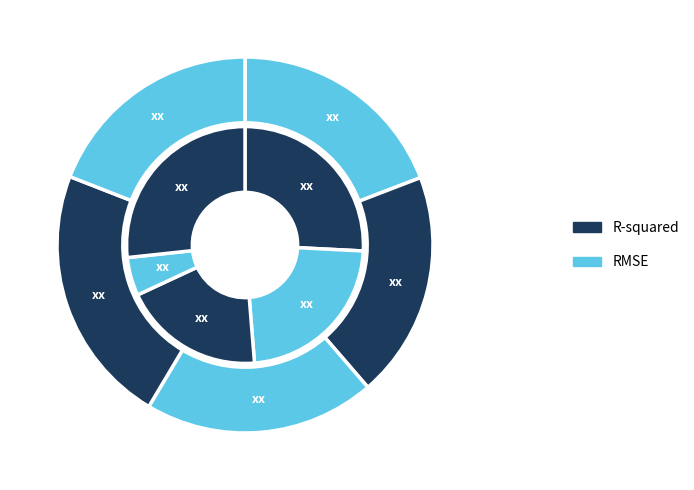

Rank the series by their average value, from lowest to highest.

R-squared, RMSE